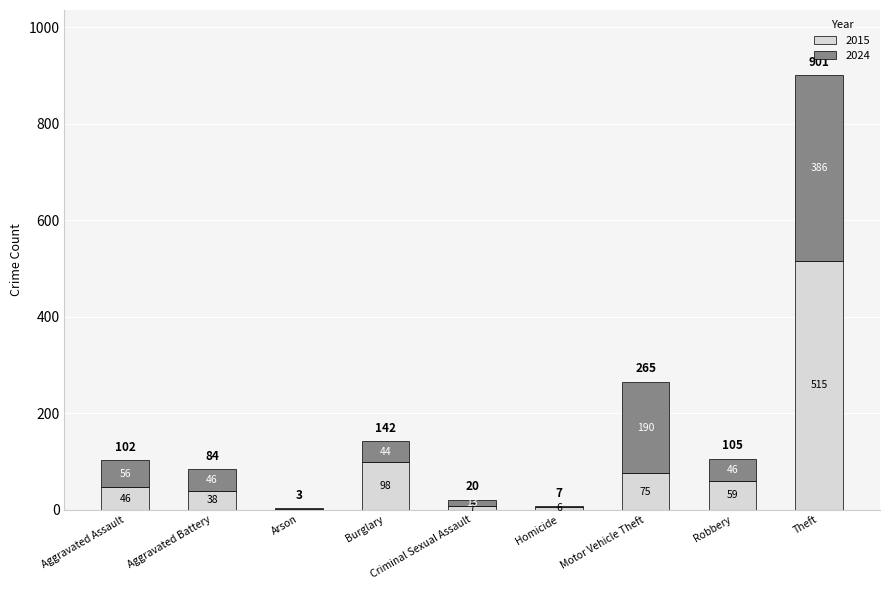

At which label does 2015 reach its peak?

Theft